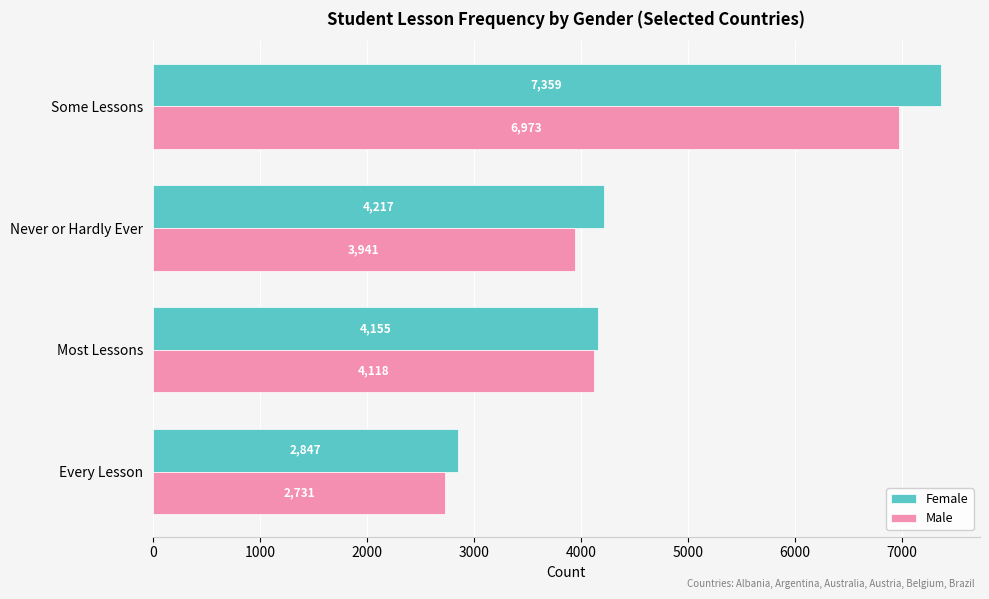

Which series has the largest total across all categories?

Female